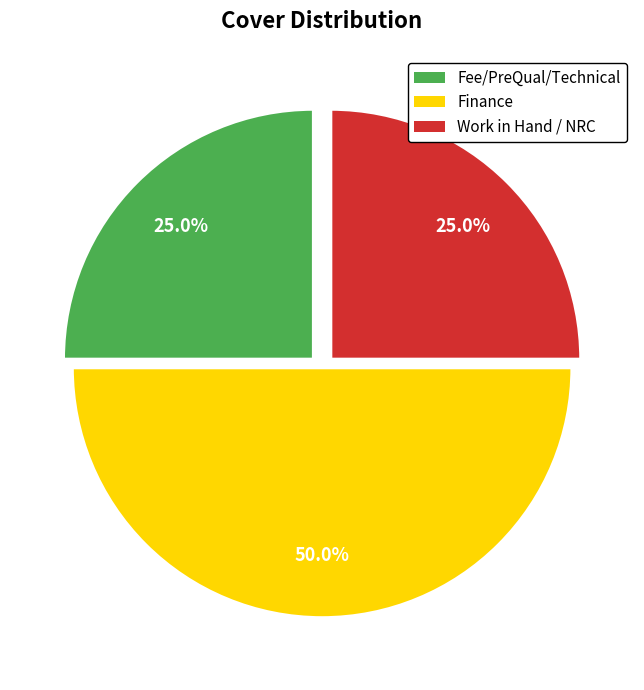

Which slice is the largest?

Finance